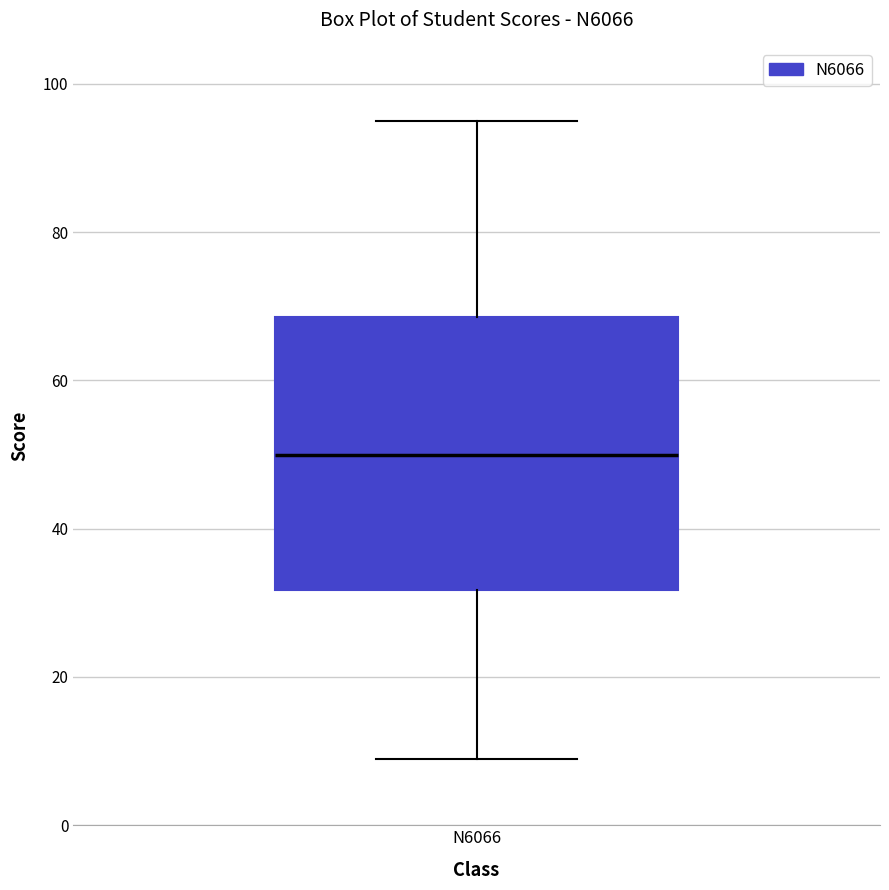

Where does the lower whisker of the box for N6066 end on the y-axis? The values are not printed on the chart, so give them approximately, as read against the axis.

10